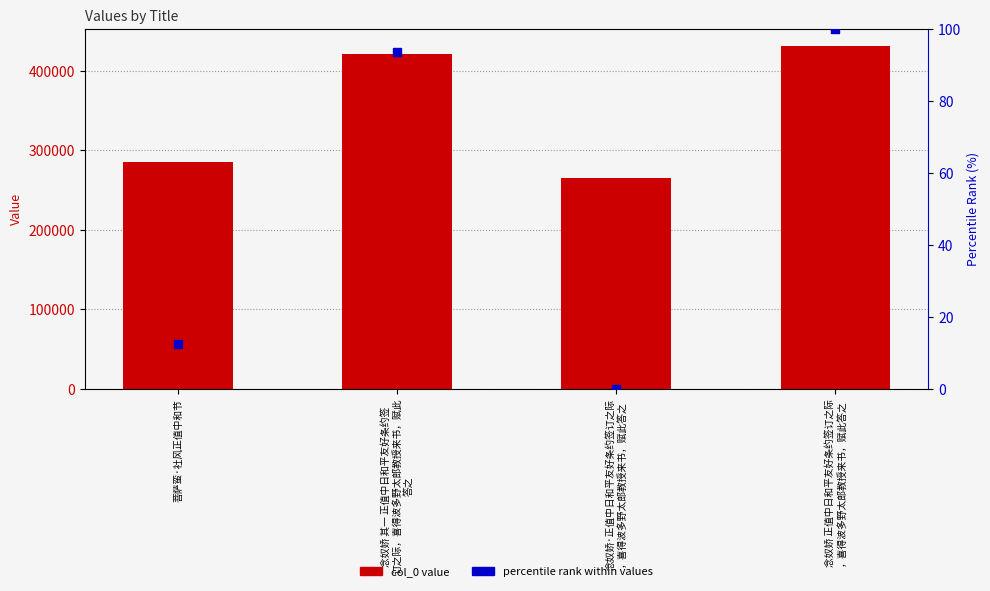

Which series has the widest spread of Y values?

col_0